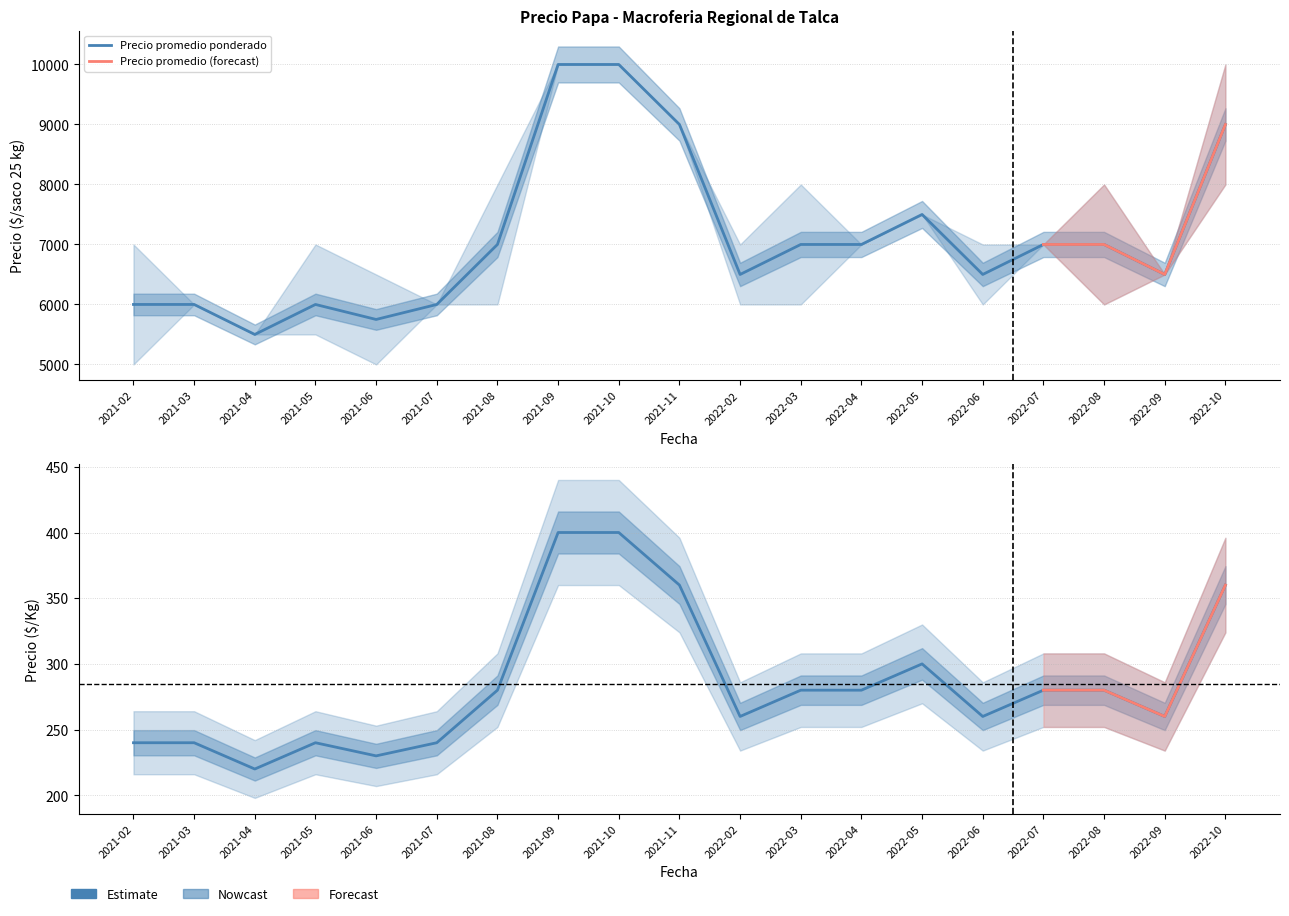

True or false: Precio promedio ponderado and Precio $/Kg cross at least once.

False